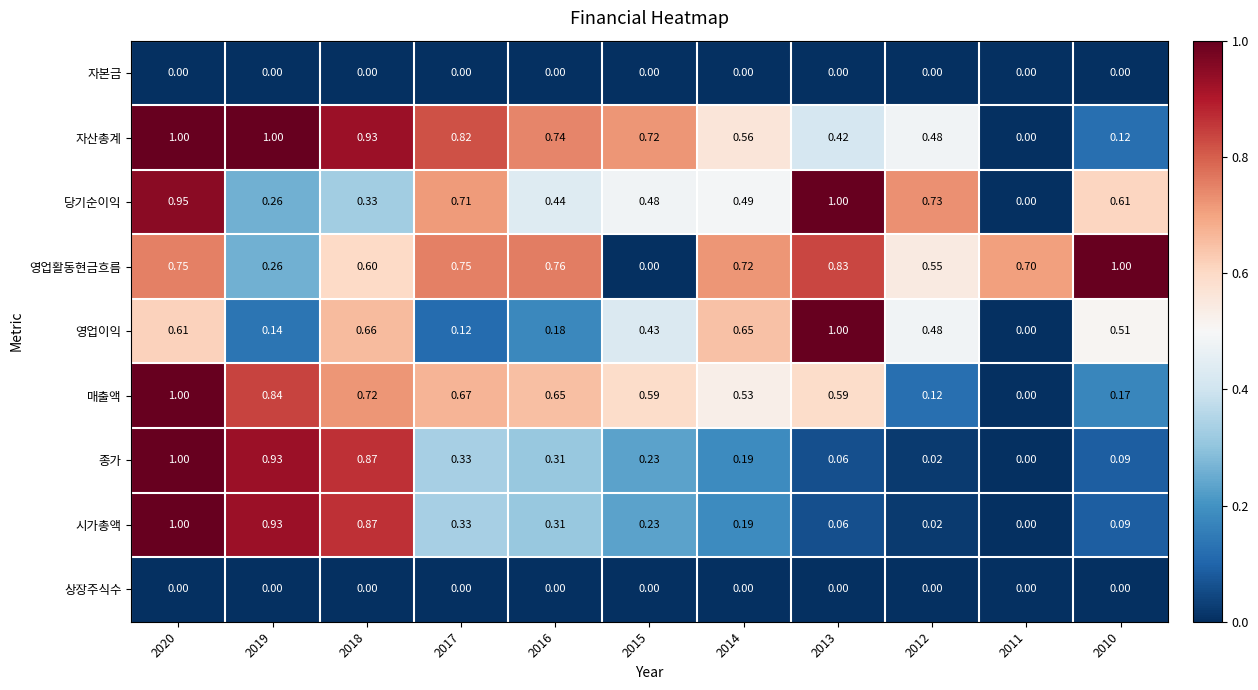

At how many categories does at least one series exceed 0?

11